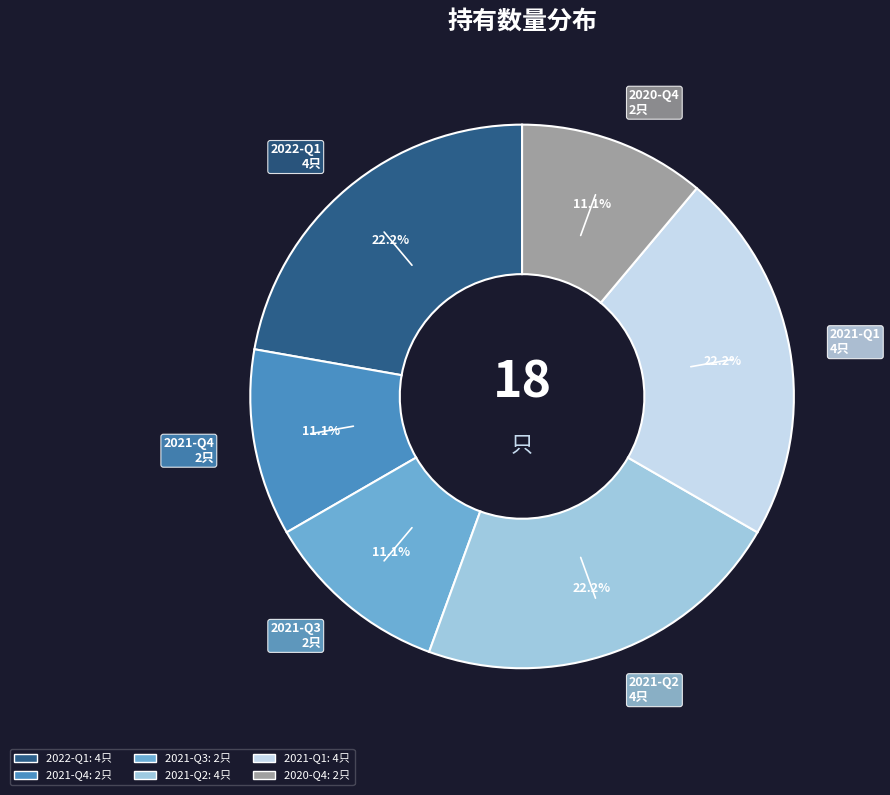

Approximately how many times larger is the value at 2021-Q2 compared to 2020-Q4?

2.0